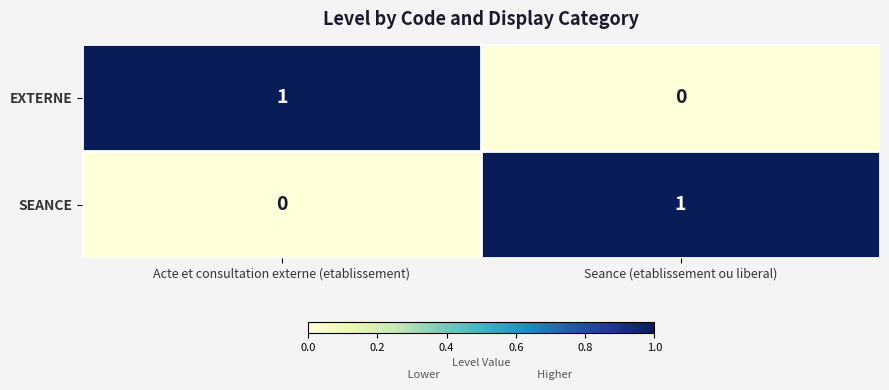

Reading right to left, transcribe all the data shown in this chart.

EXTERNE: Seance (etablissement ou liberal)=0	Acte et consultation externe (etablissement)=1
SEANCE: Seance (etablissement ou liberal)=1	Acte et consultation externe (etablissement)=0